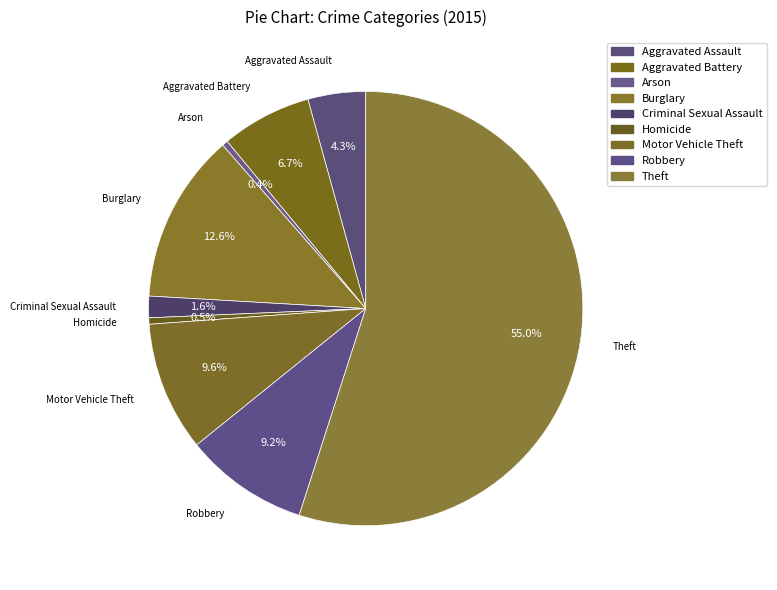

True or false: Arson accounts for 8% of the total.

False